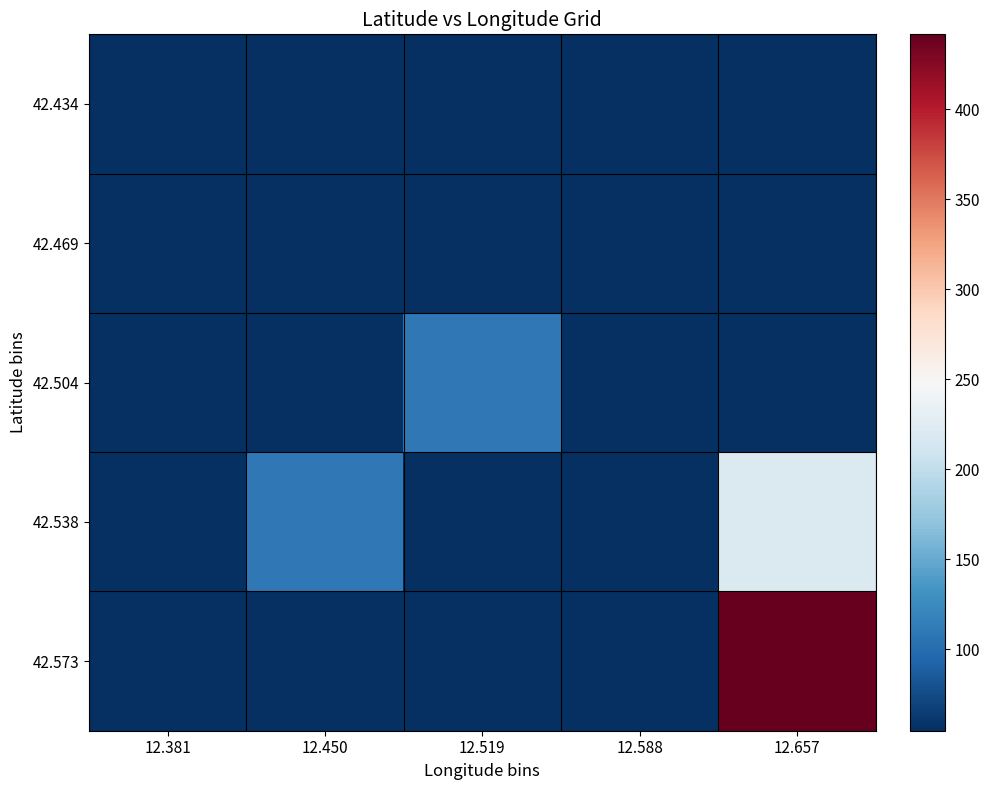

What is the spread (max minus min) of values at 12.381?

0.4